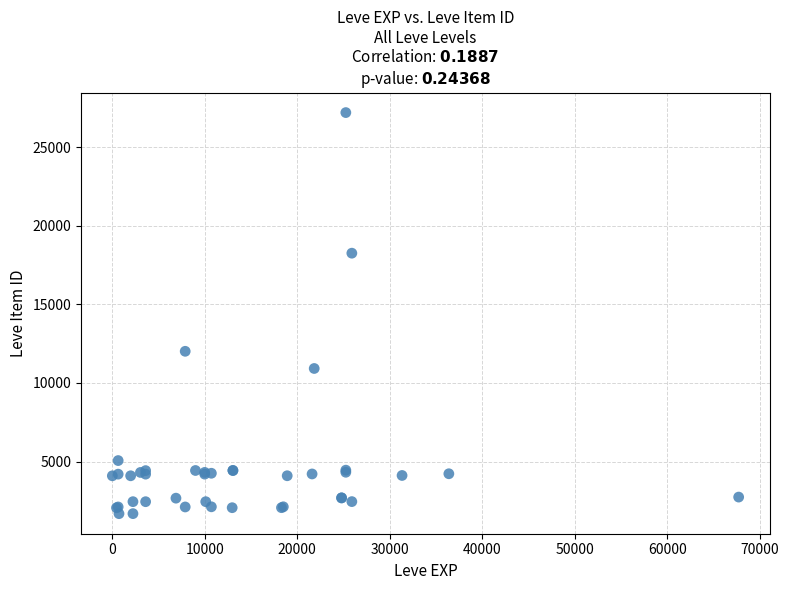

What Y value in the scatter plot is closest to 14448?

12018